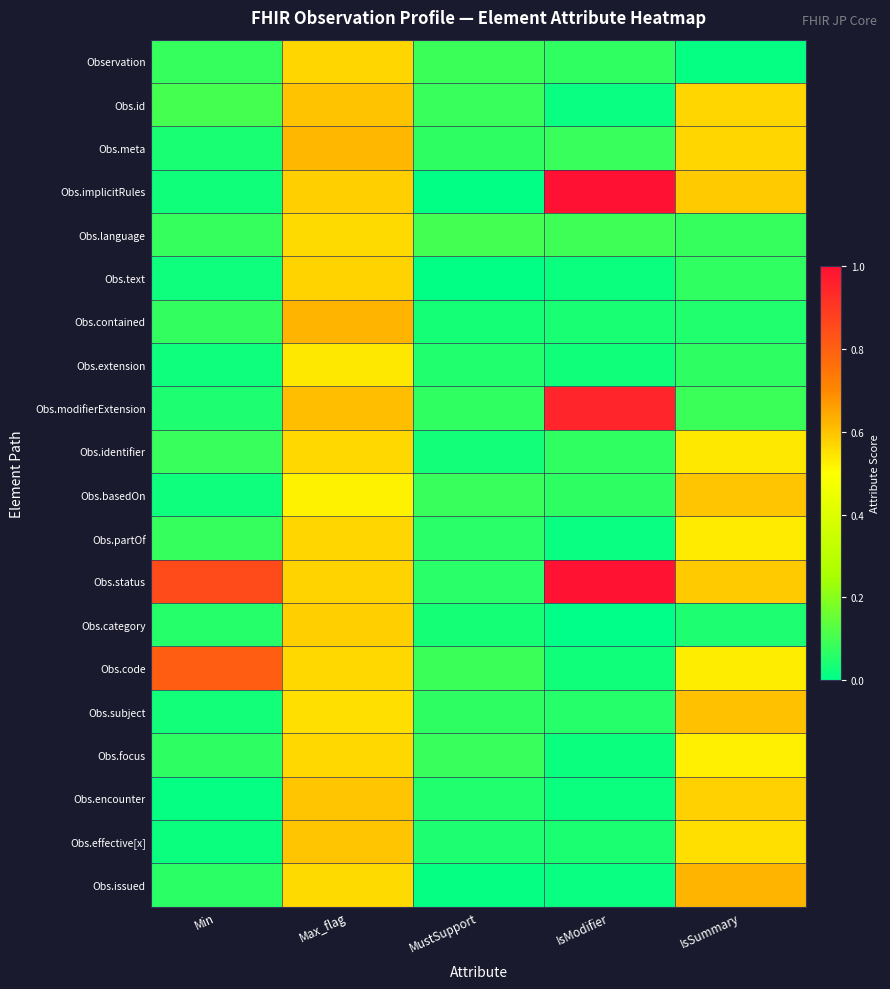

Which has a higher value, IsModifier or IsSummary?

IsModifier